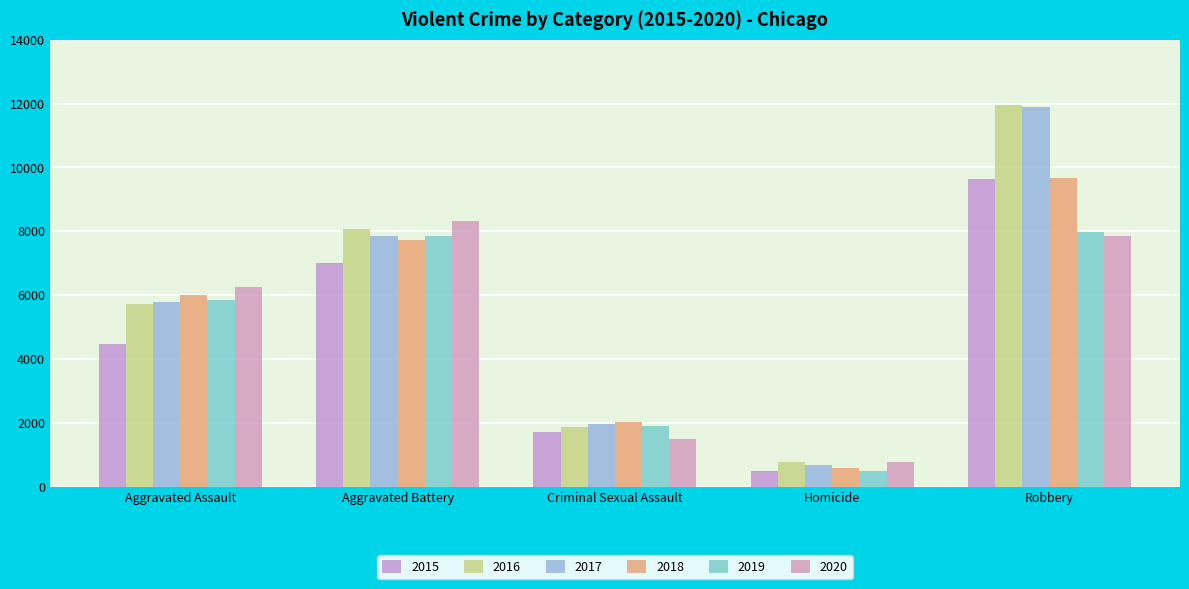

What is the difference between the maximum and minimum values in the 2020 series?

7534